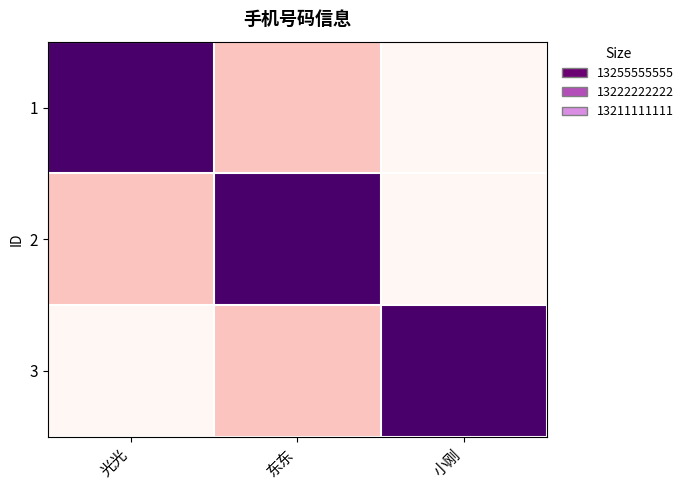

Reading left to right, list all the values displayed in this chart.

1: 光光=13255555555	东东=13222222222	小刚=13211111111
2: 光光=13222222222	东东=13255555555	小刚=13211111111
3: 光光=13211111111	东东=13222222222	小刚=13255555555